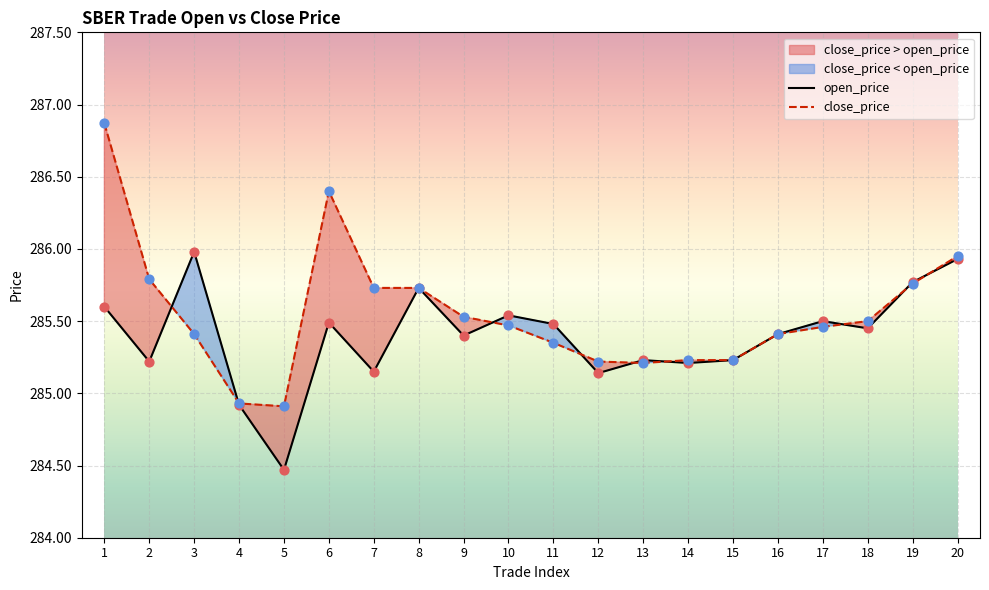

Which series has the widest spread of Y values?

close_price